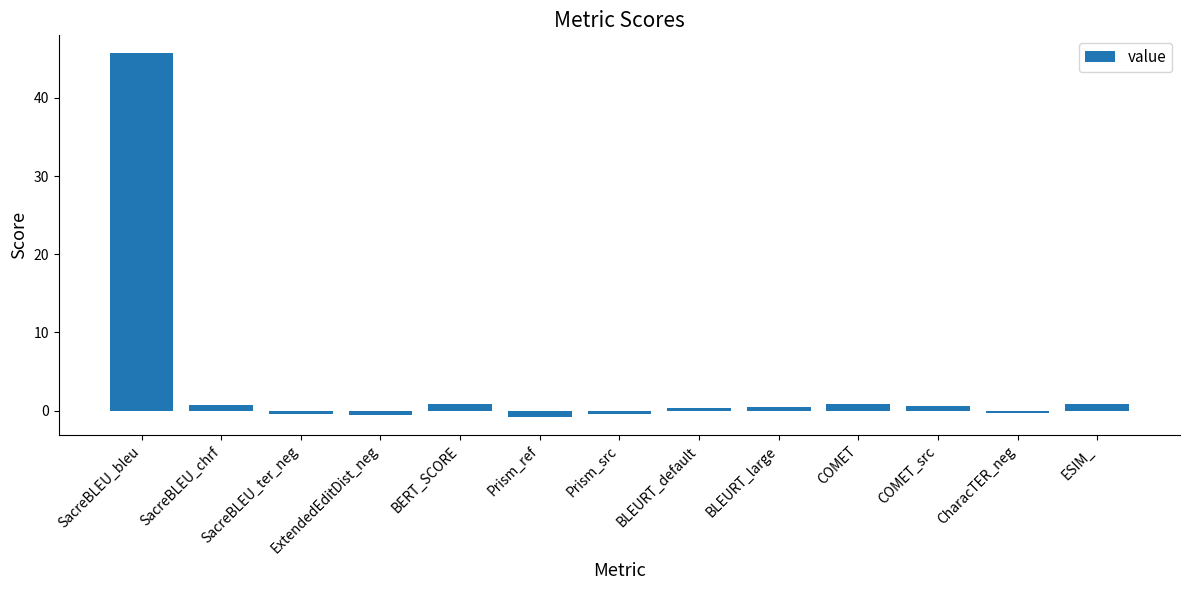

How many negative values are there?

5